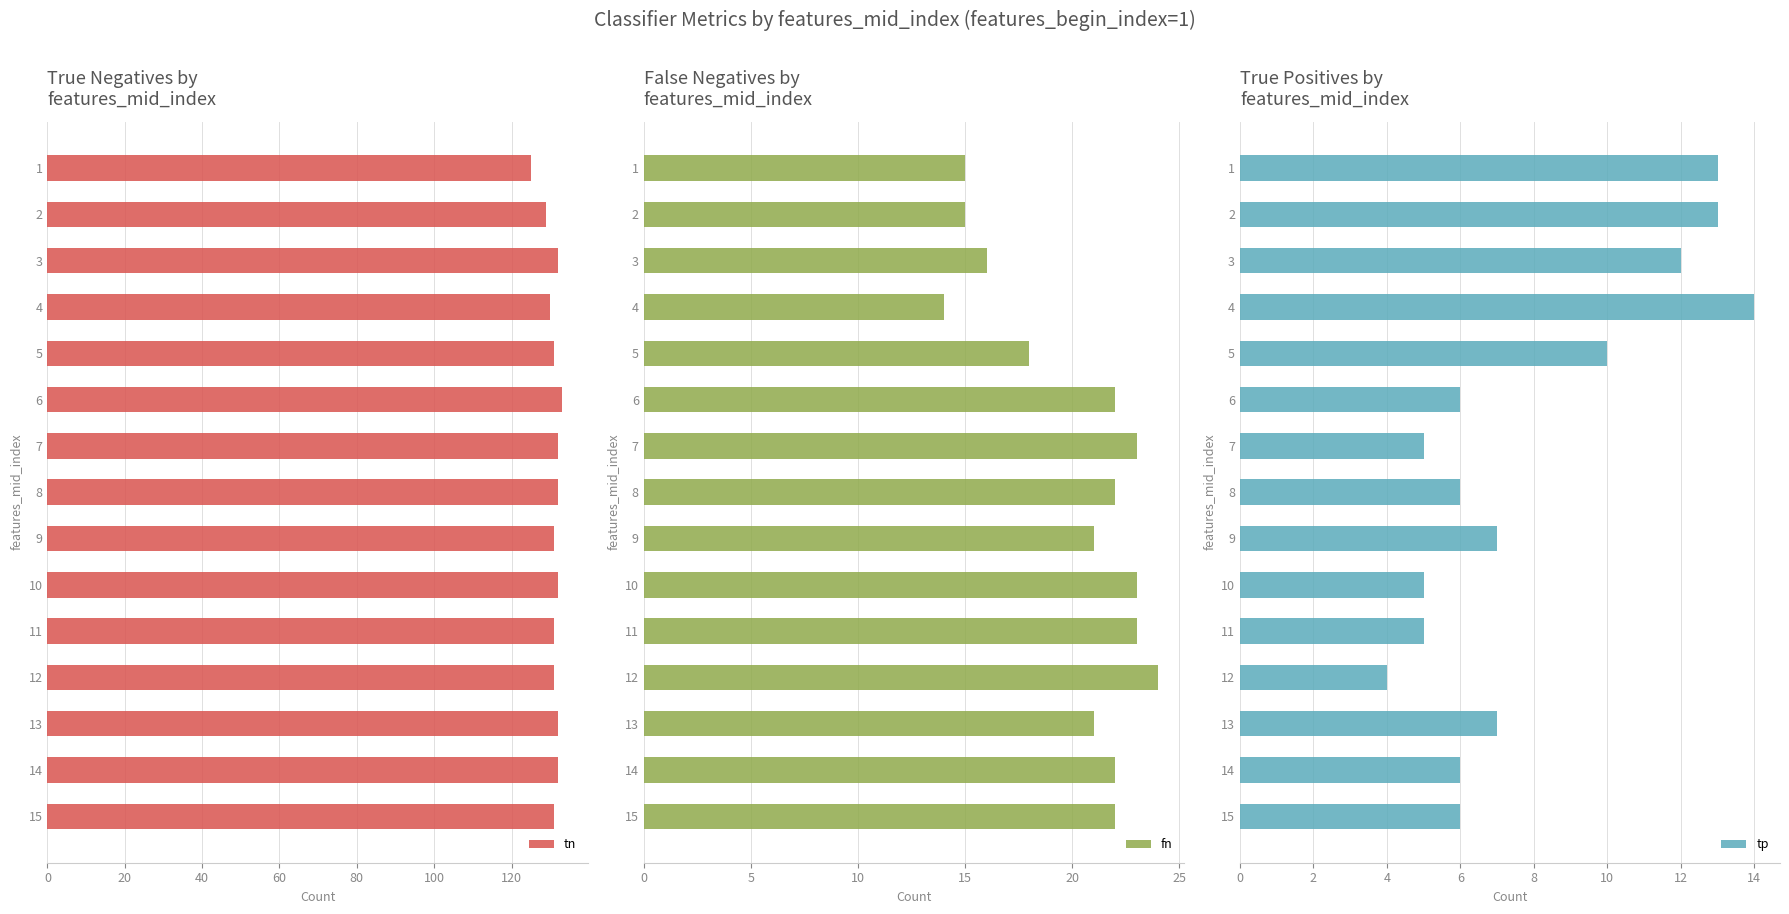

Which series has the largest total across all categories?

tn